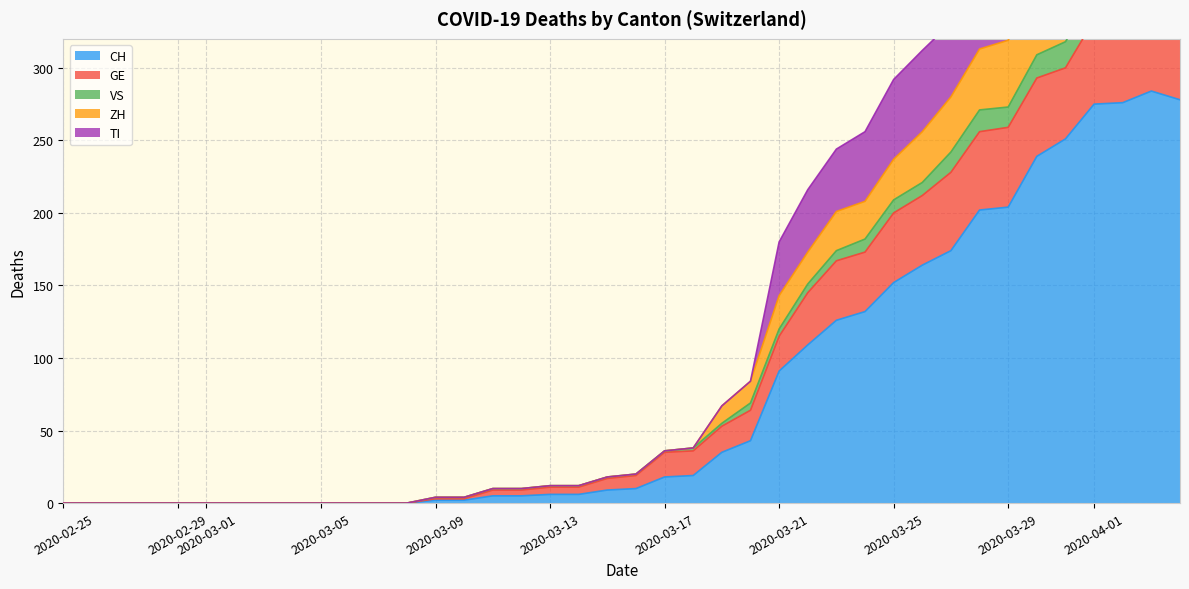

Which label corresponds to the smallest value in the chart?

2020-02-25